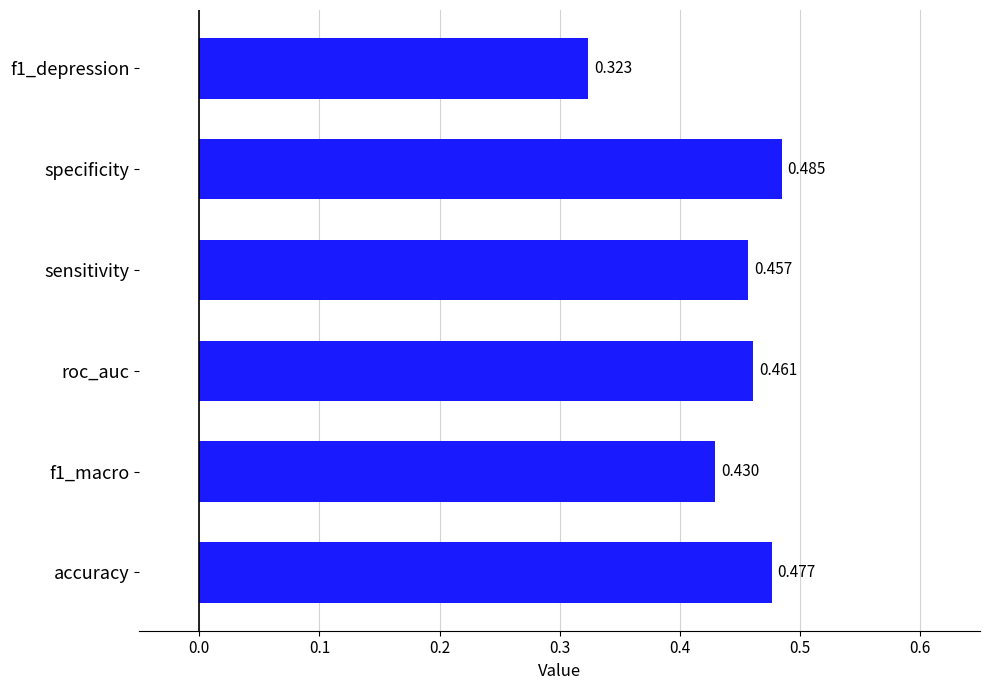

At which category does the chart reach its peak across all series?

specificity